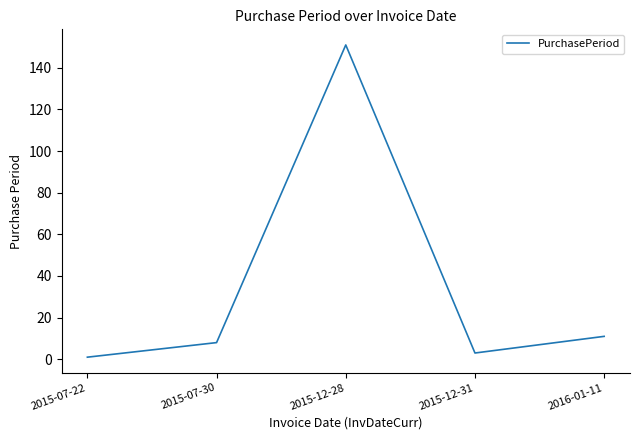

What is the change in value from 2015-12-28 to 2015-12-31?

-148